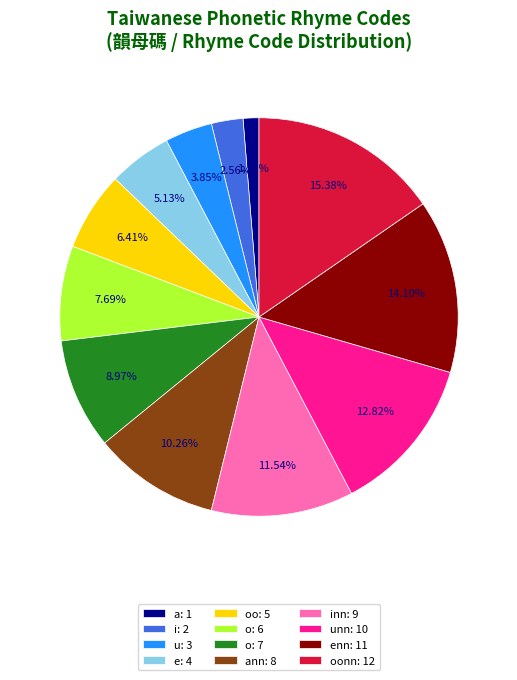

Rank the categories by value from lowest to highest.

a: 1, i: 2, u: 3, e: 4, oo: 5, o: 6, o: 7, ann: 8, inn: 9, unn: 10, enn: 11, oonn: 12